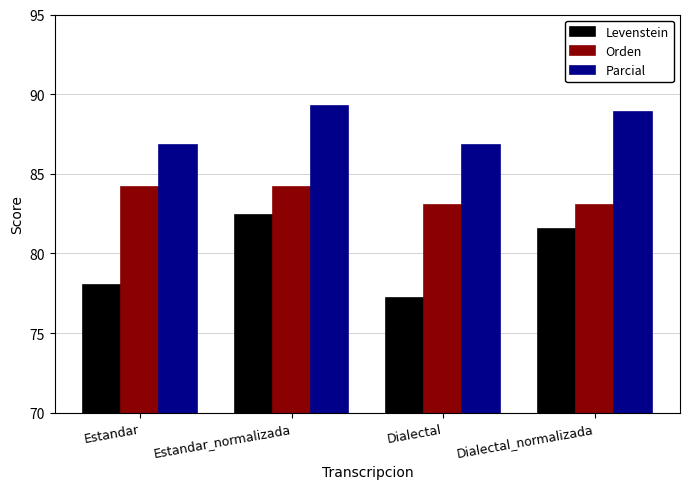

Between Estandar and Estandar_normalizada, which series saw the biggest shift?

Levenstein